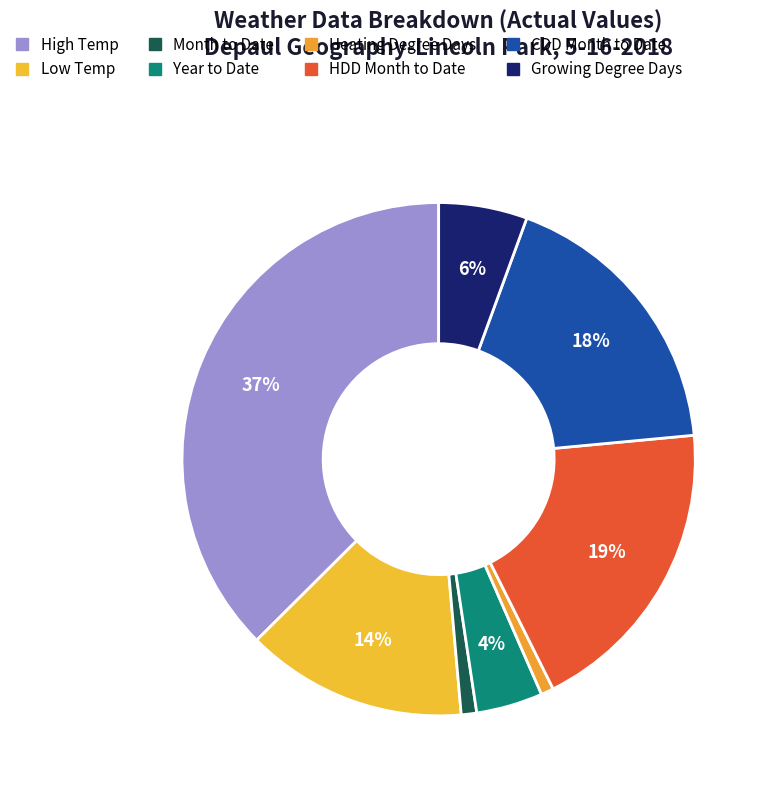

Count the number of slices in the pie.

8